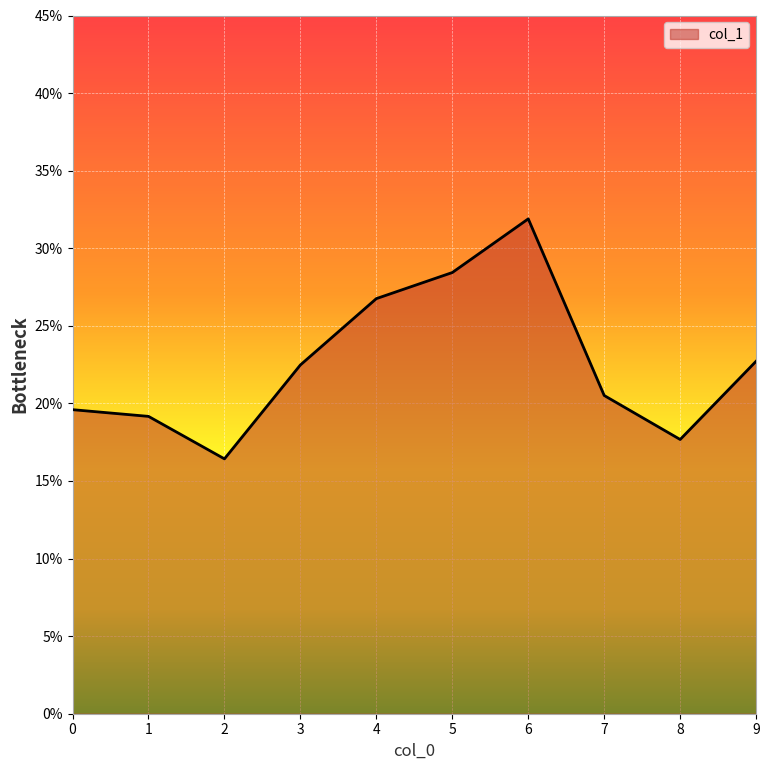

Is this an area chart (filled region under the line)?

Yes